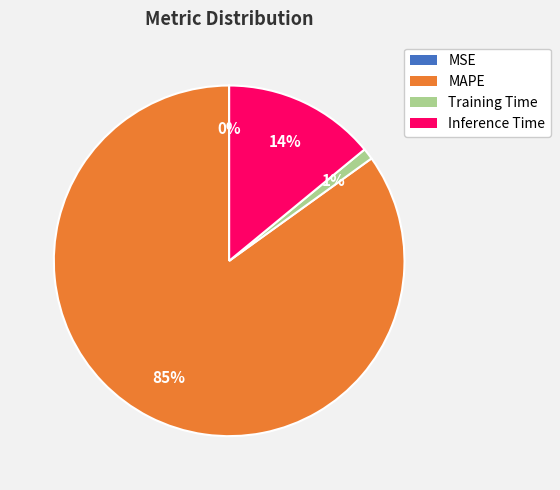

The MAPE slice represents 85% of the pie. True or false?

True